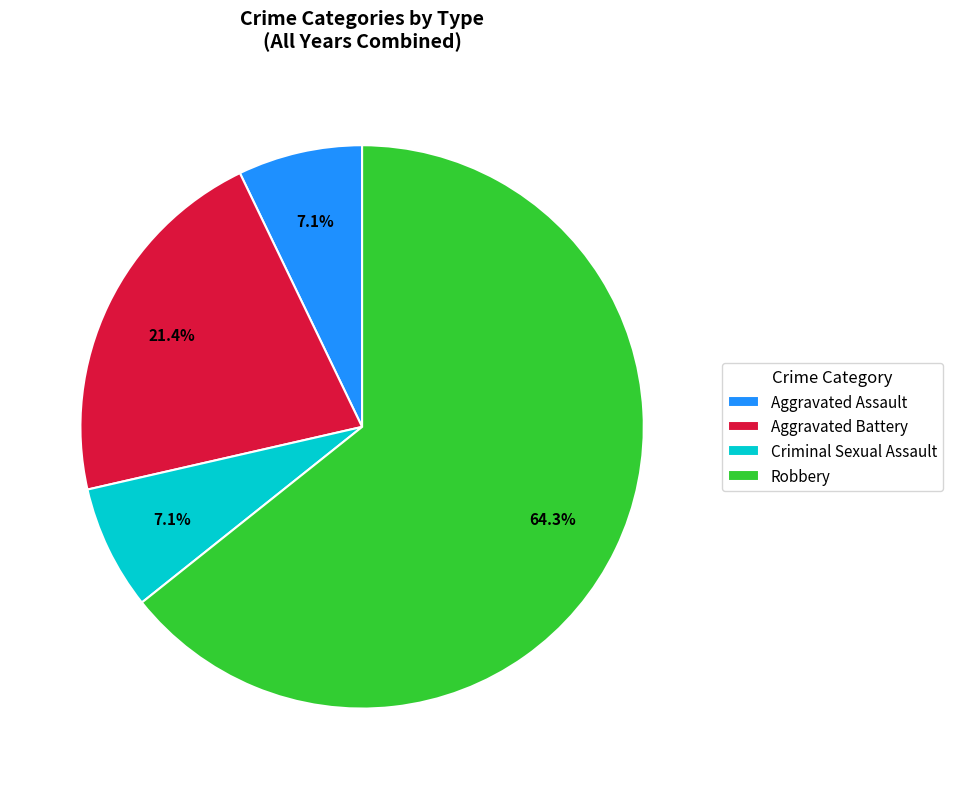

The Criminal Sexual Assault slice represents 1% of the pie. True or false?

False